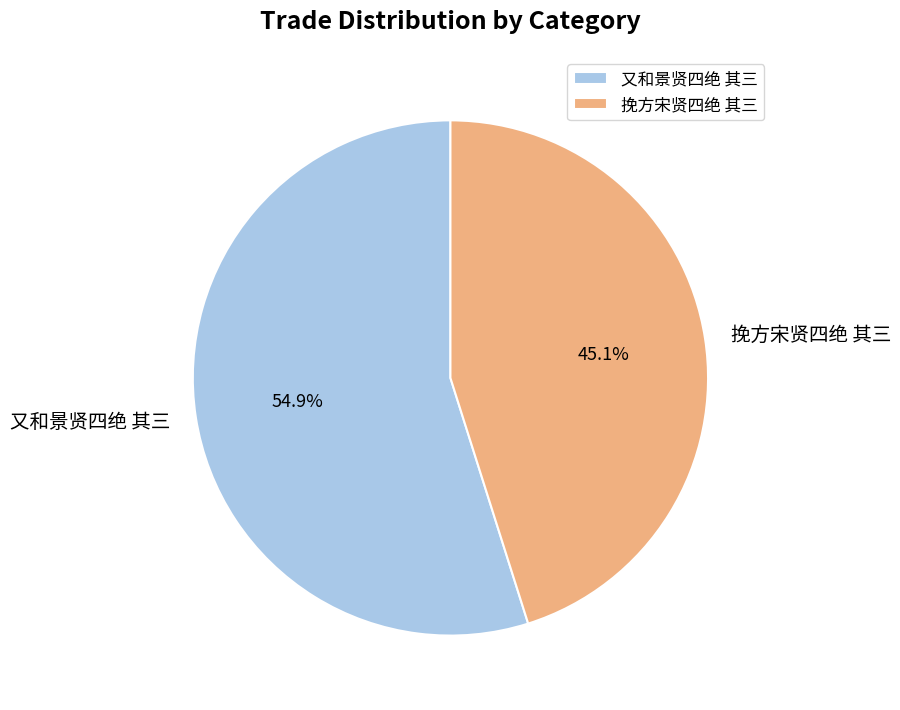

What percentage is NOT represented by 挽方宋贤四绝 其三?

54.9%